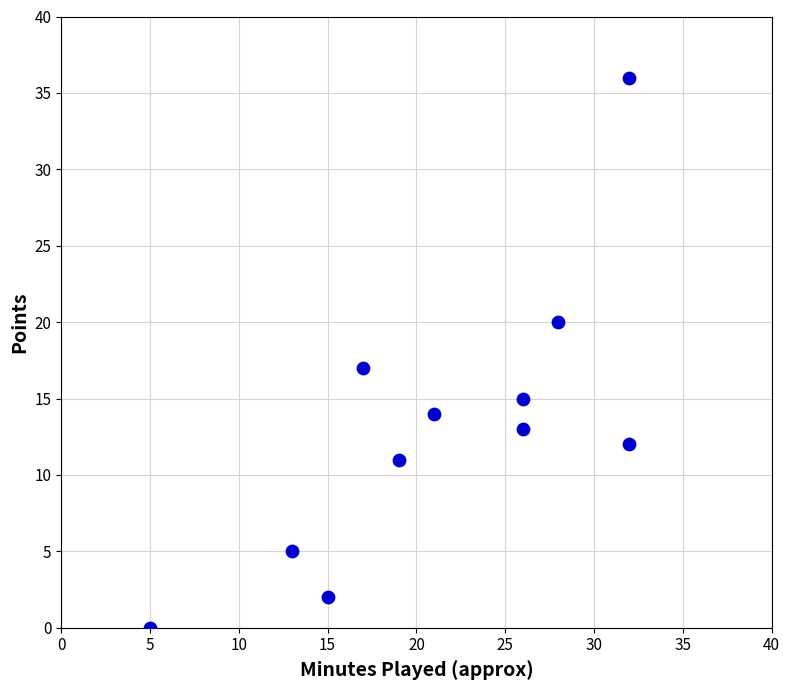

What is the range of Y values (max minus min)?

36